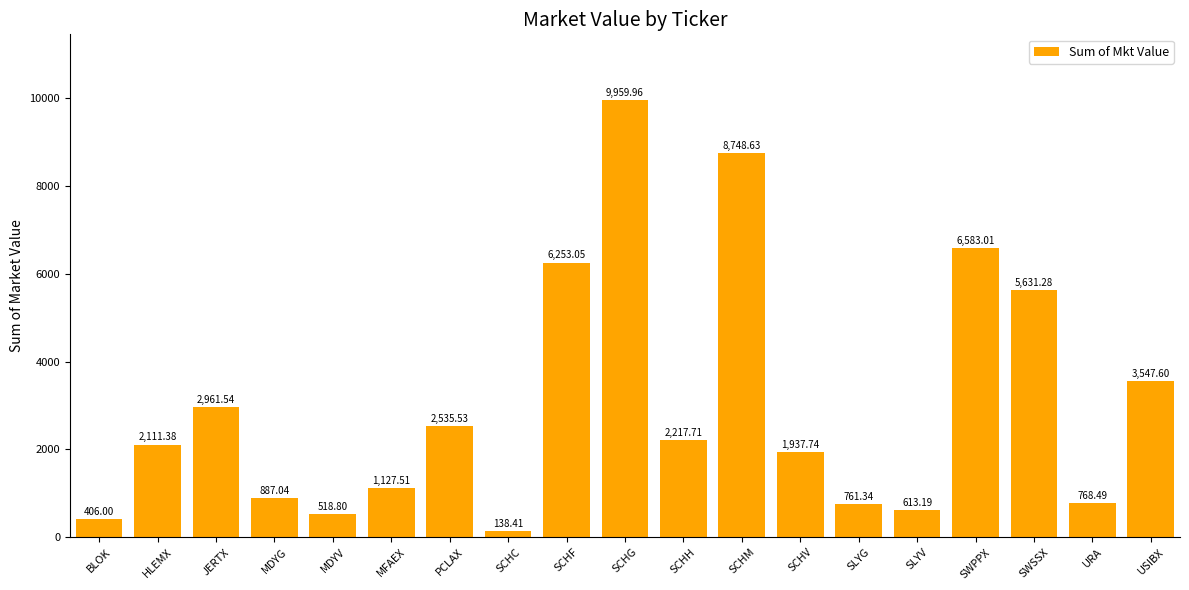

Is it true that the value at SCHG is 2659.7?

False